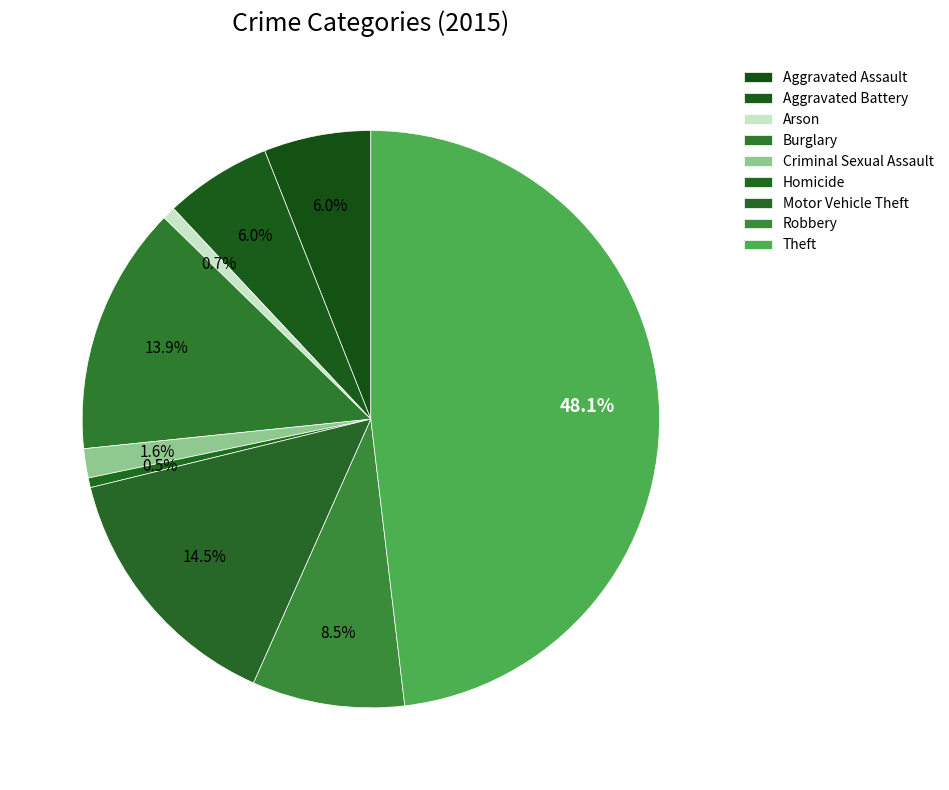

What percentage is the Burglary slice, to the nearest percent?

14%